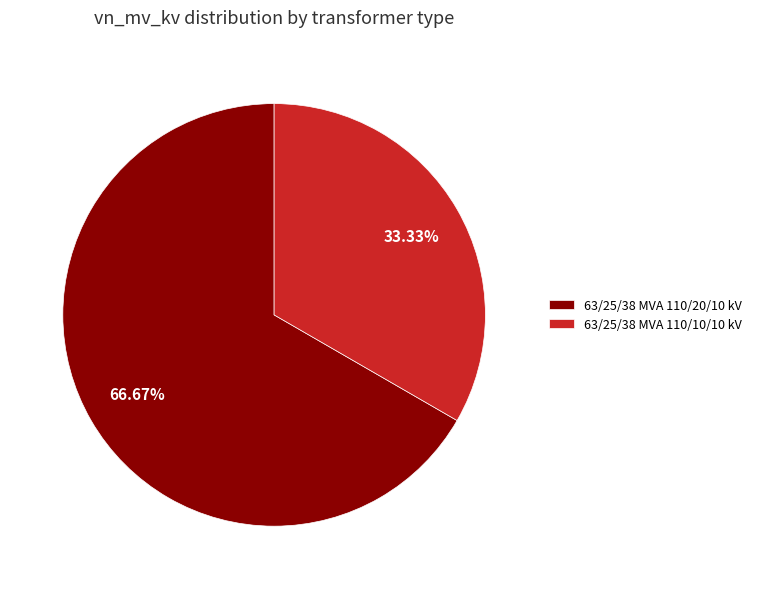

Is it true that 63/25/38 MVA 110/20/10 kV is 56% of the pie?

False